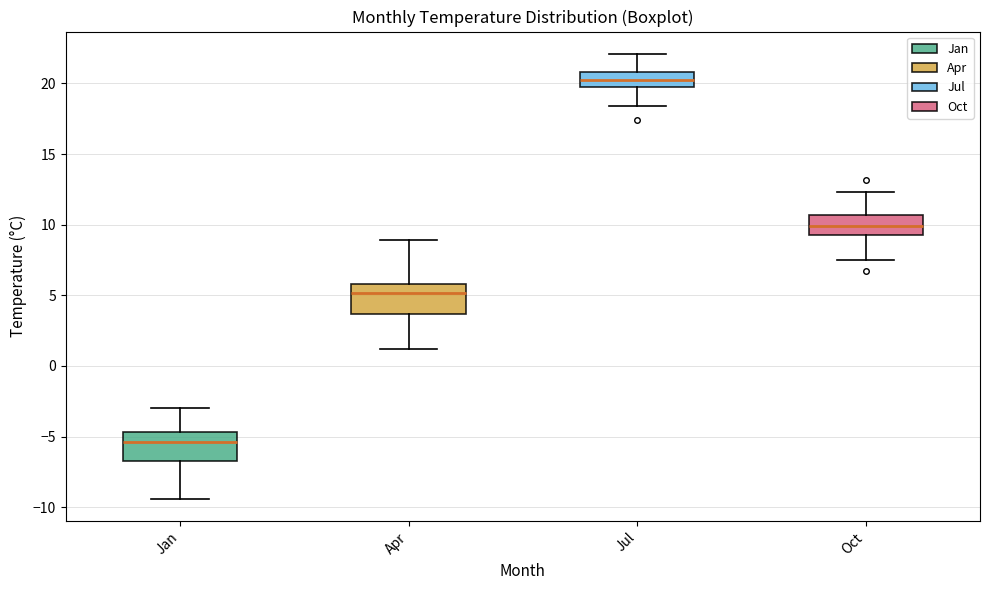

Which box has the lowest median line?

Jan